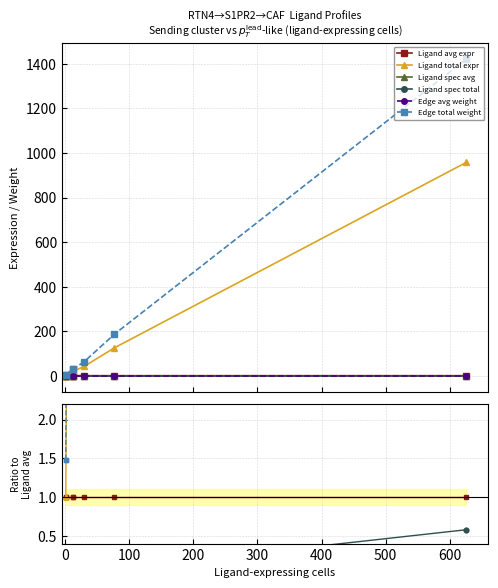

Between 300 and 0, which is larger?

300